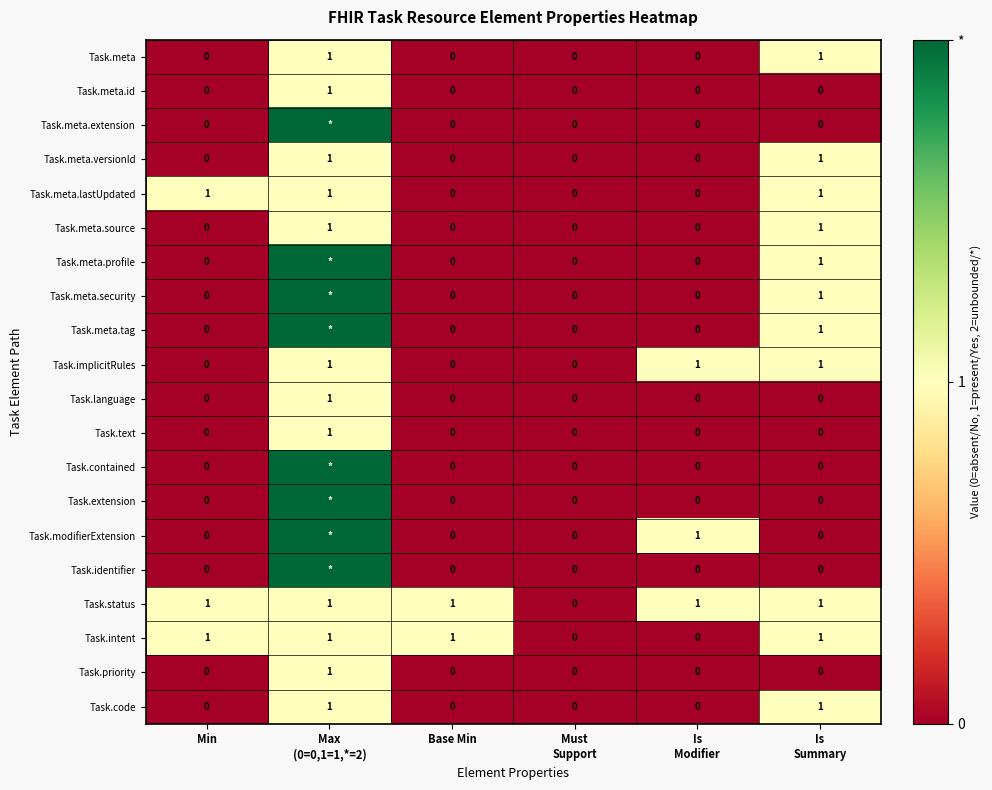

How many Task.status values are between 1 and 2?

5